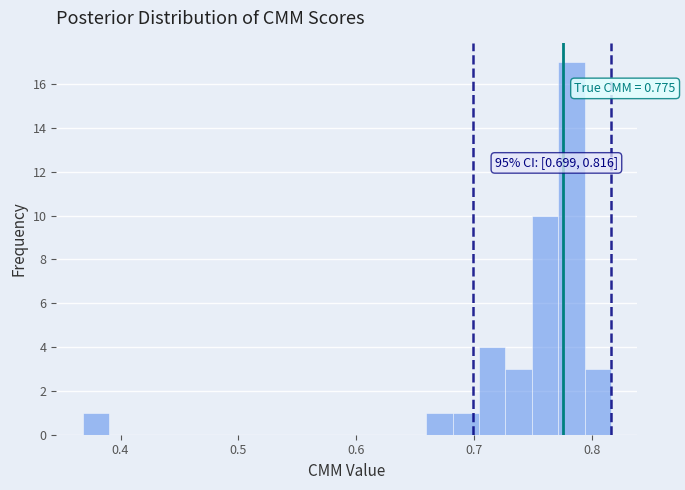

Read against the x-axis, roughly where is the centre of the tallest bar?

0.78